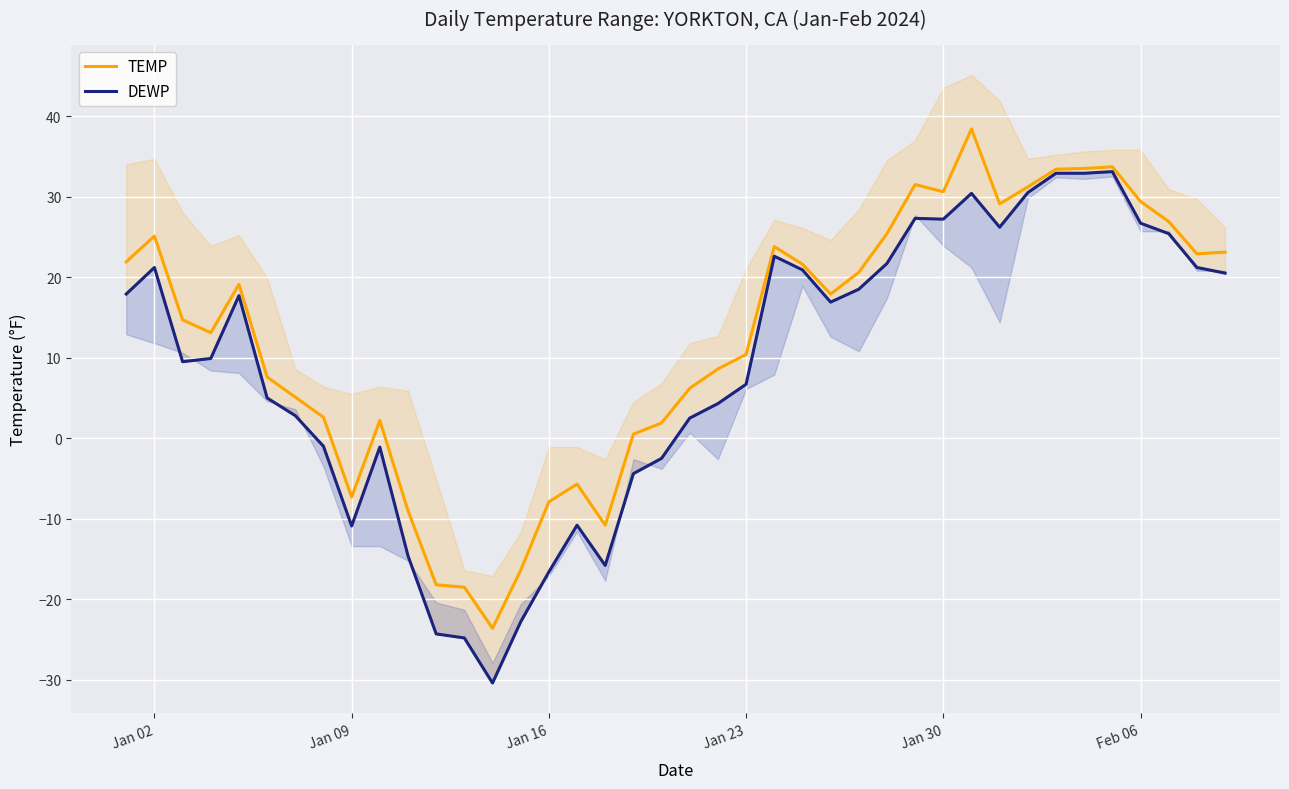

List the series in order of their peak value, highest first.

TEMP, DEWP